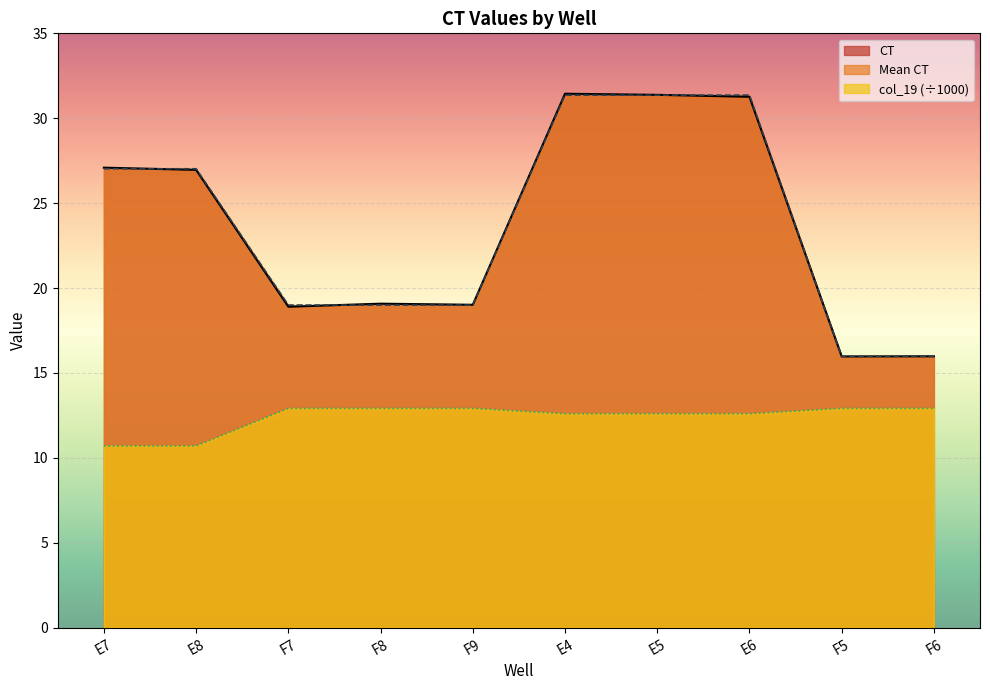

Between F7 and E6, which series saw the biggest shift?

Mean CT